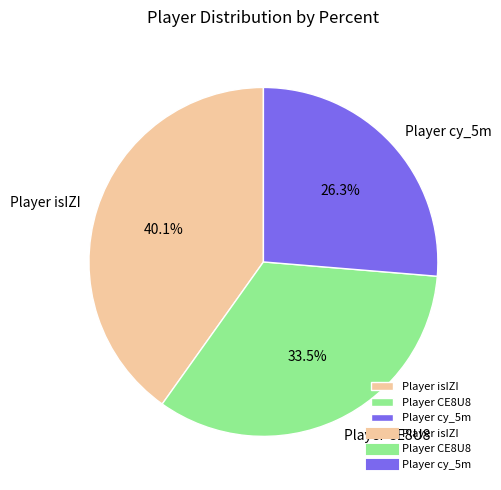

What is the ratio of the value at Player cy_5m to the value at Player isIZI?

0.7